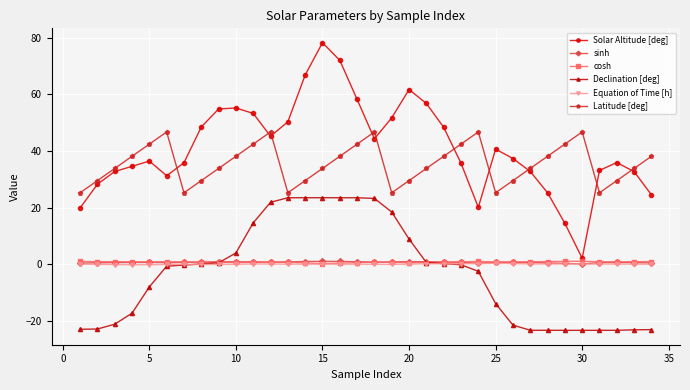

What is the sum of all Latitude [deg] values?

1205.1